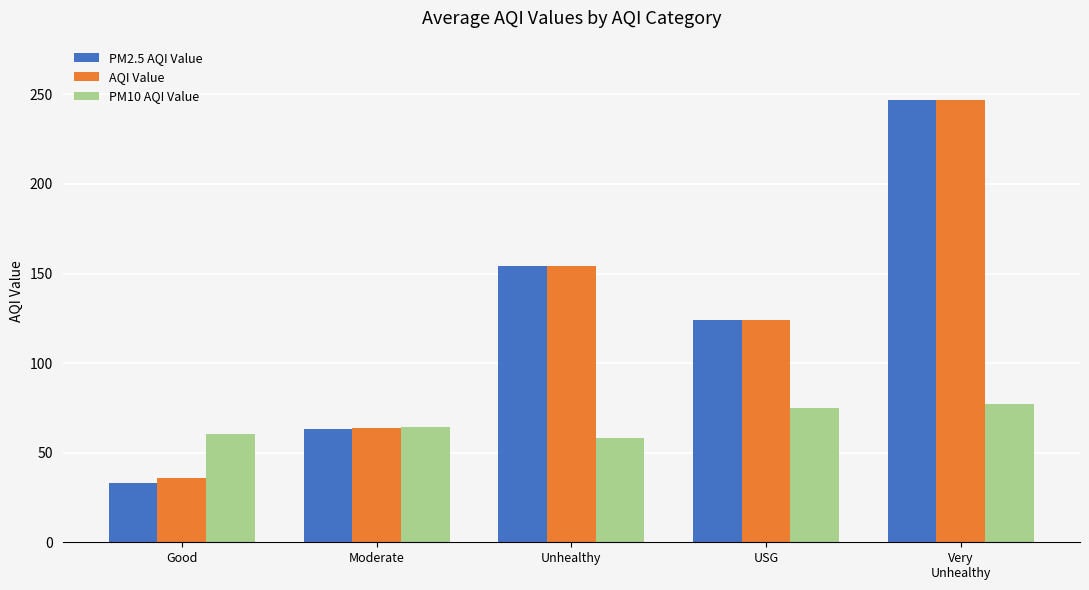

Which series changed the most between Moderate and Unhealthy?

PM2.5 AQI Value